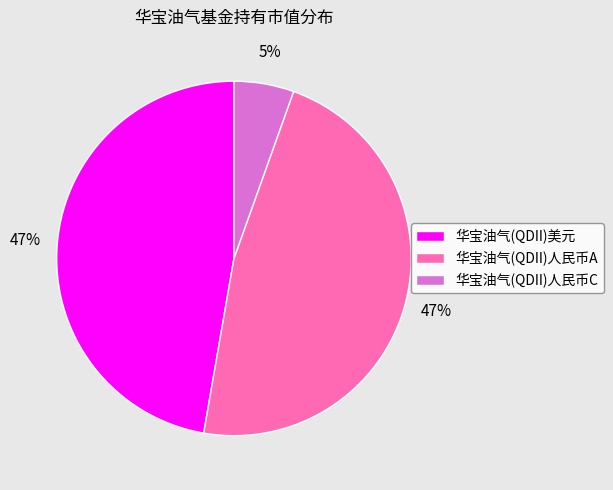

Combined, do 华宝油气(QDII)美元 and 华宝油气(QDII)人民币C account for over 50%?

Yes